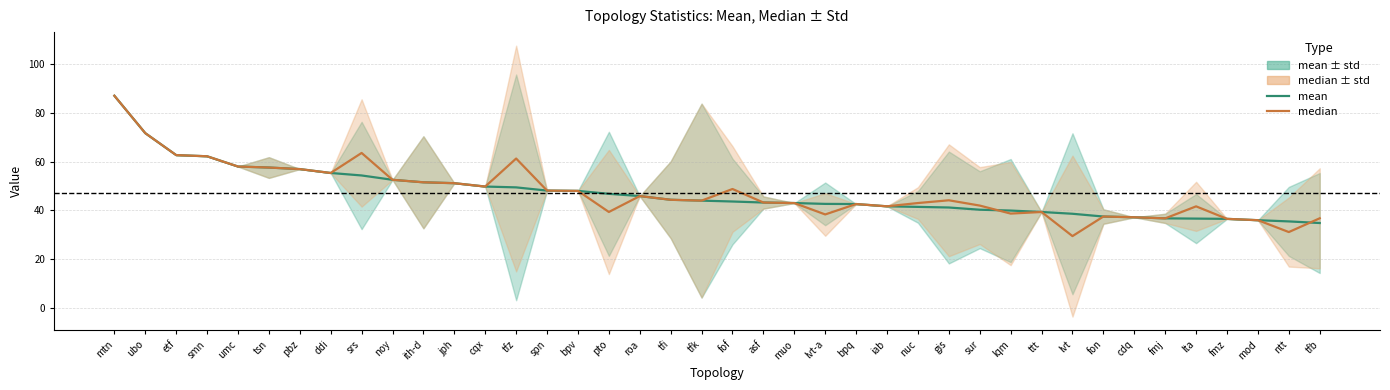

Where does the median series first go above 44?

mtn